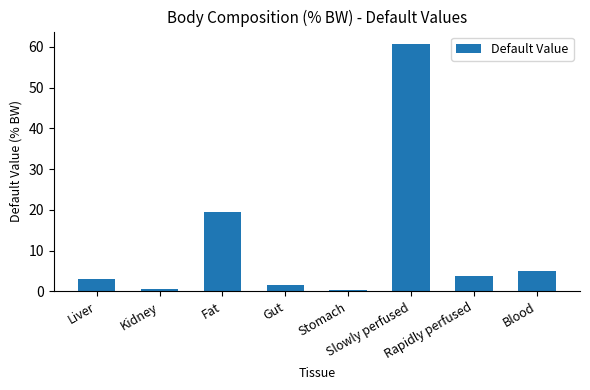

What is the difference between the maximum and minimum values?

60.5